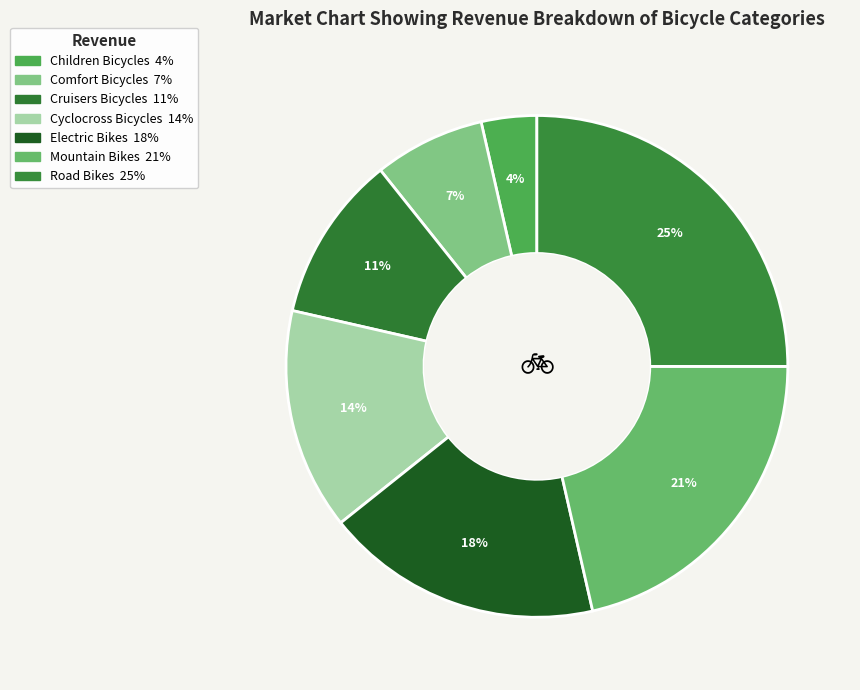

Is it true that Children Bicycles is 4% of the pie?

True